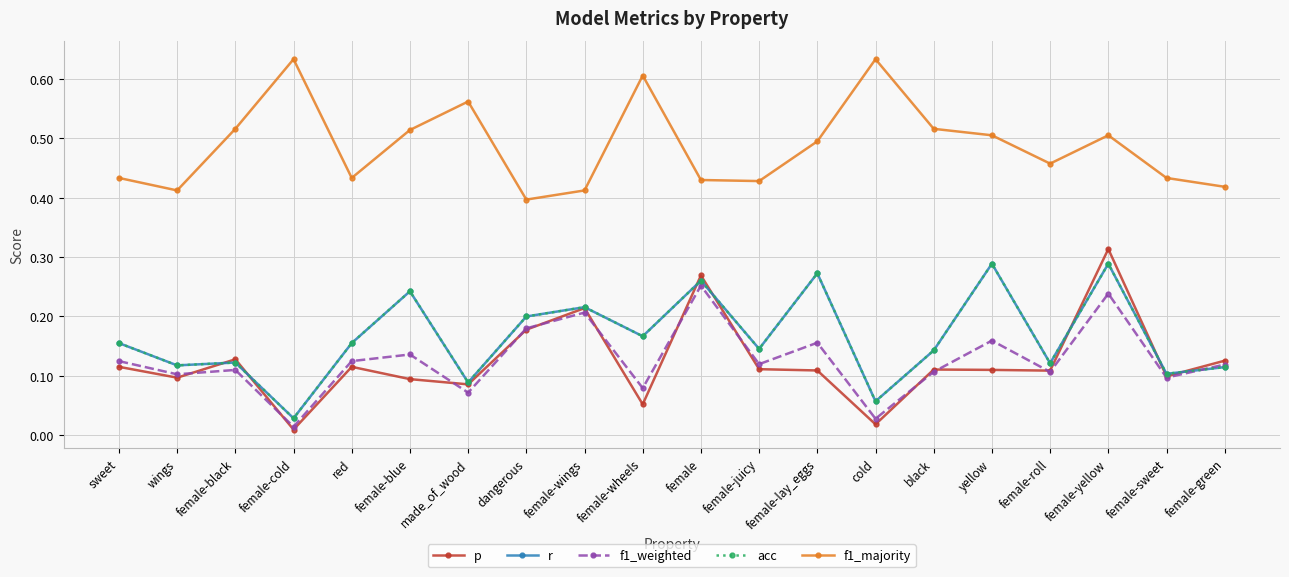

What is the difference between the r values at red and female-cold?

0.1